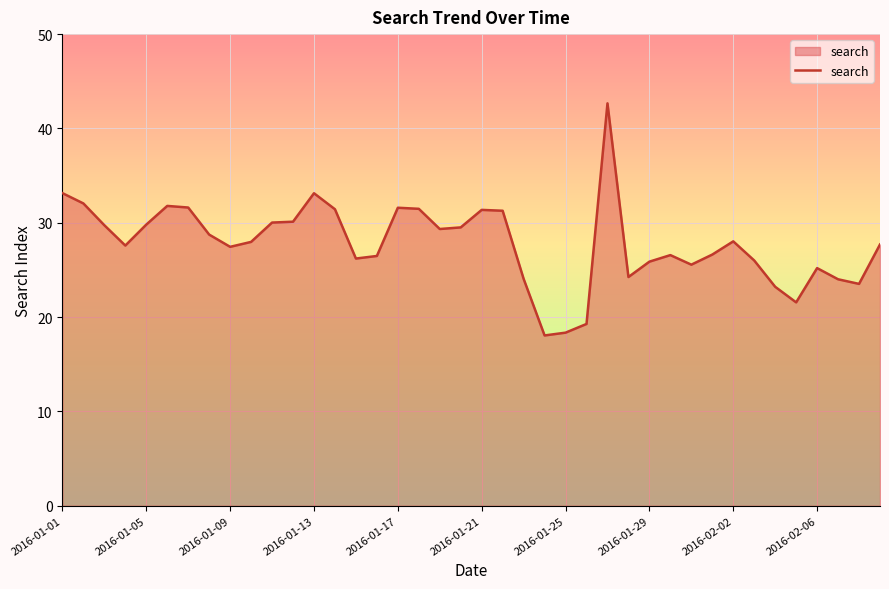

What is the difference between the maximum and minimum values?

24.6